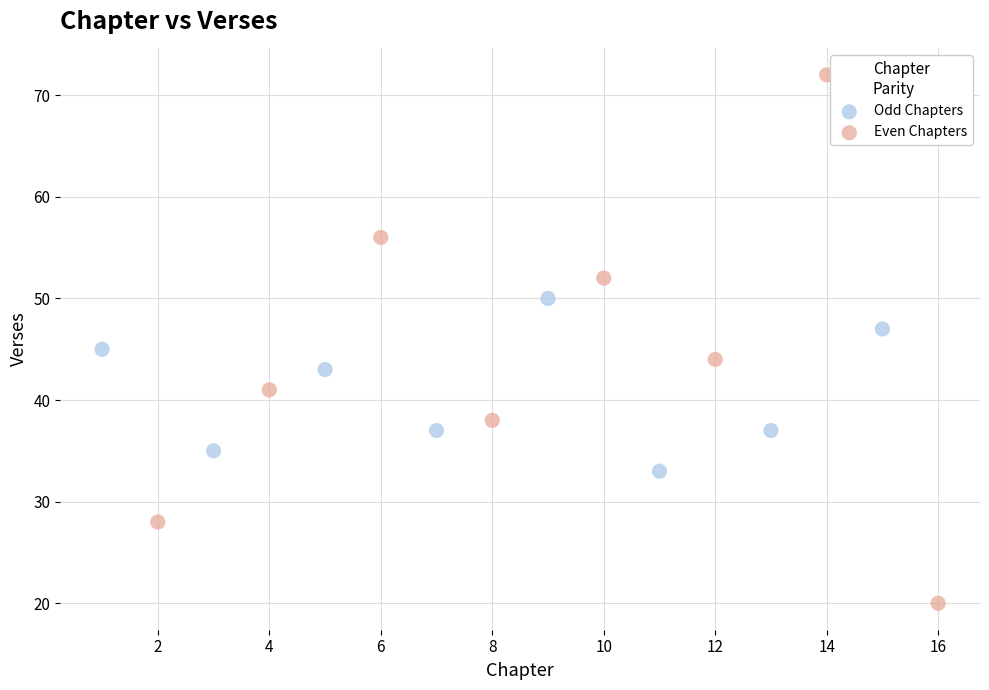

Which series reaches the maximum Y coordinate?

Even Chapters